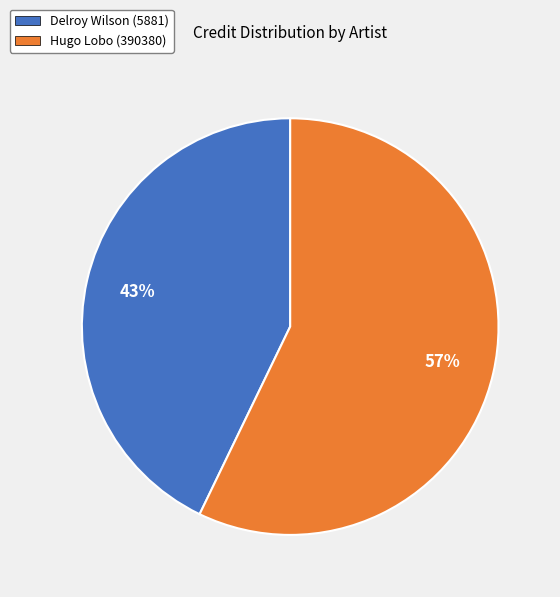

To the nearest percent, what is the difference between the largest and smallest slice percentages?

14%